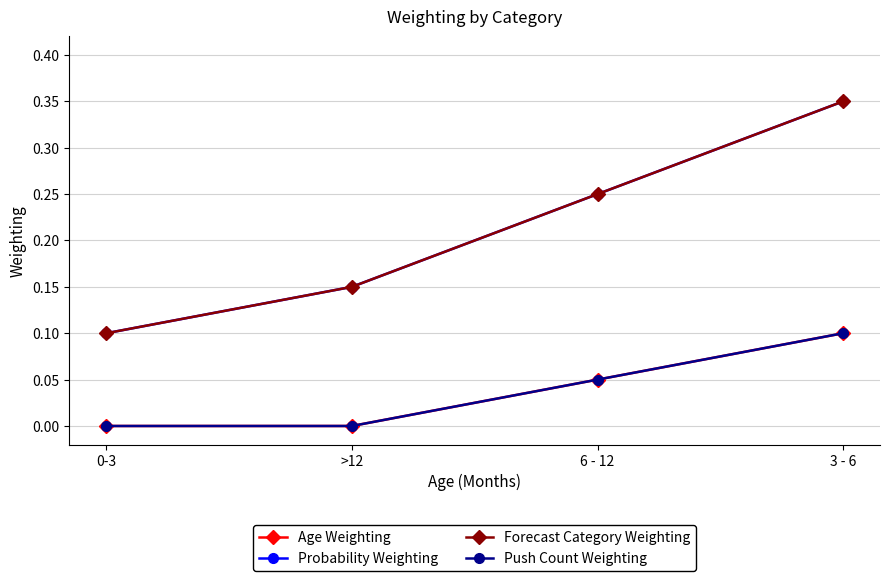

Does the chart have visible grid lines?

Yes